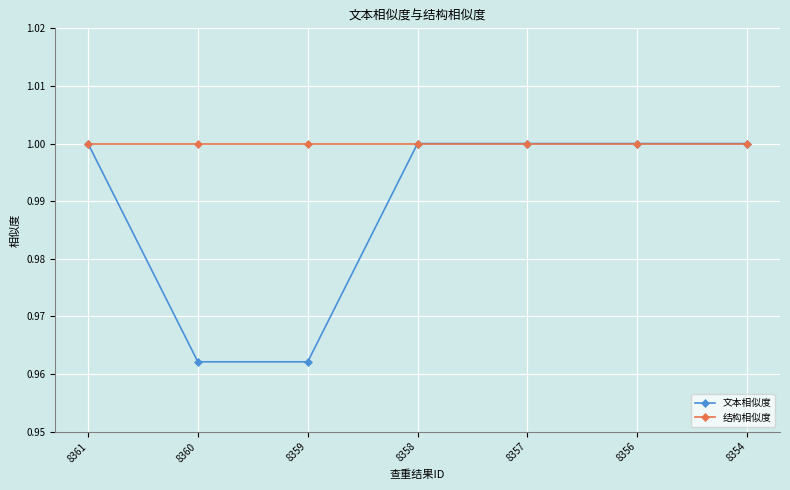

What are all the series names shown in the legend?

文本相似度, 结构相似度